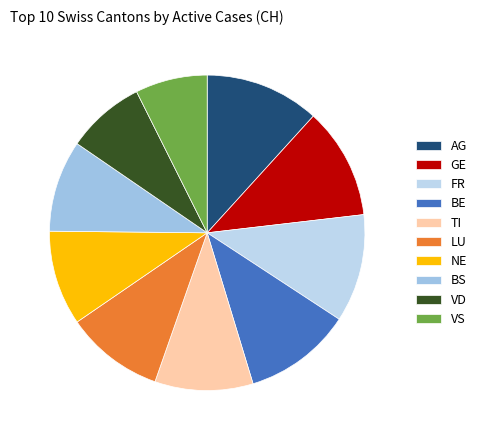

Does VS represent more than half of the total?

No